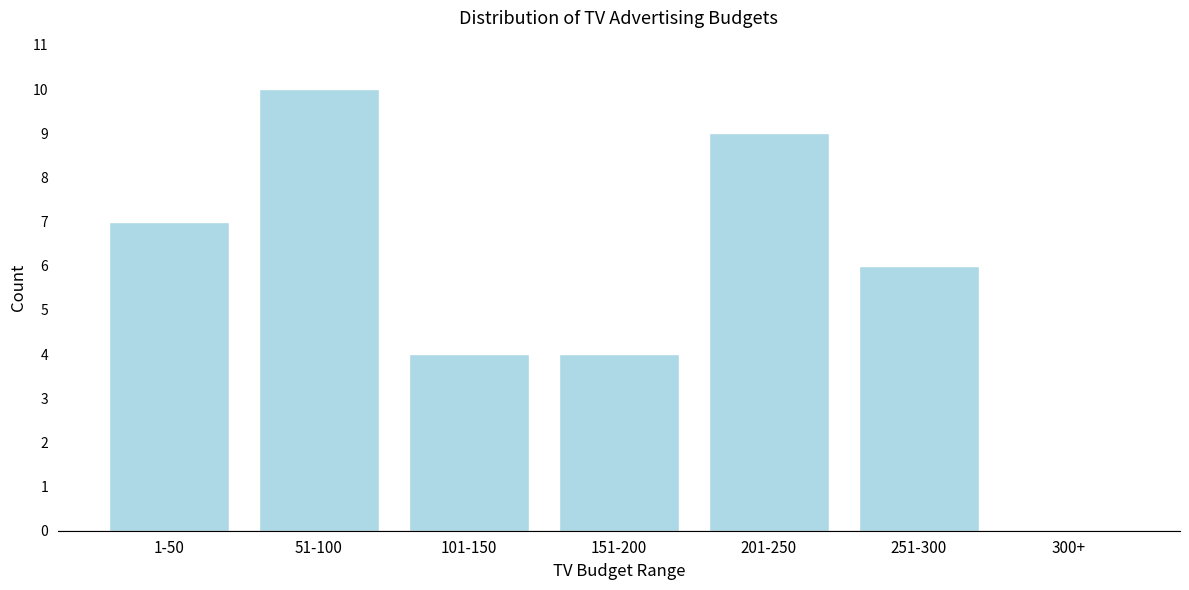

Reading left to right, what are all the values shown in this chart?

1-50=7	51-100=10	101-150=4	151-200=4	201-250=9	251-300=6	300+=0